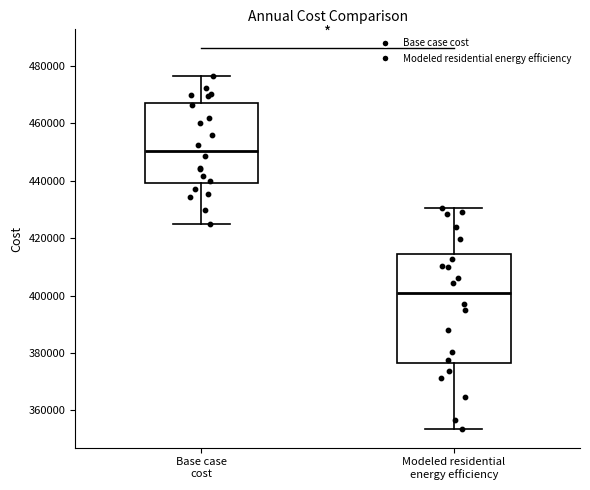

Which box's median line is the highest?

Base case cost